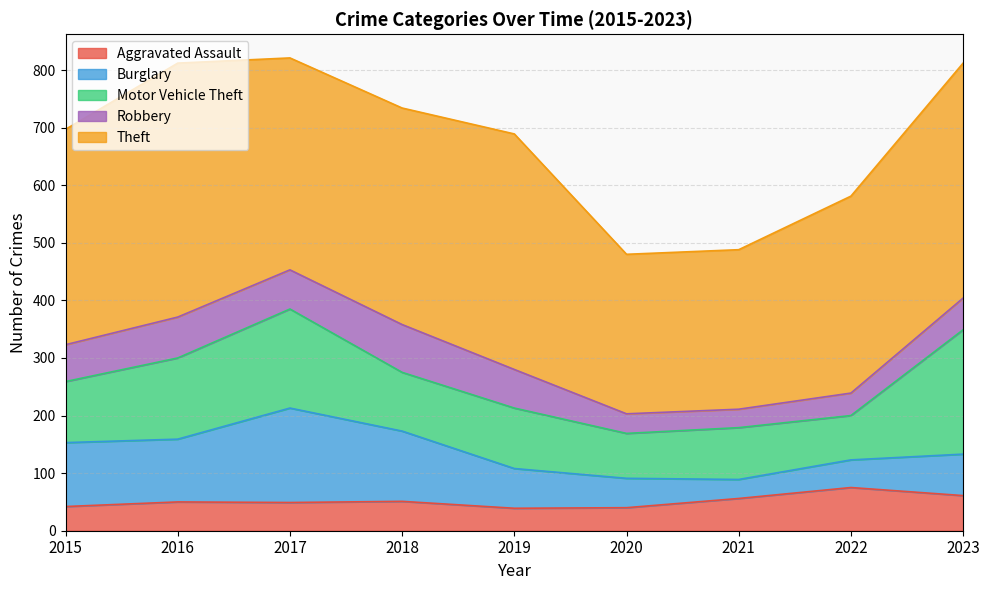

Which has a higher value, 2018 or 2023?

2023